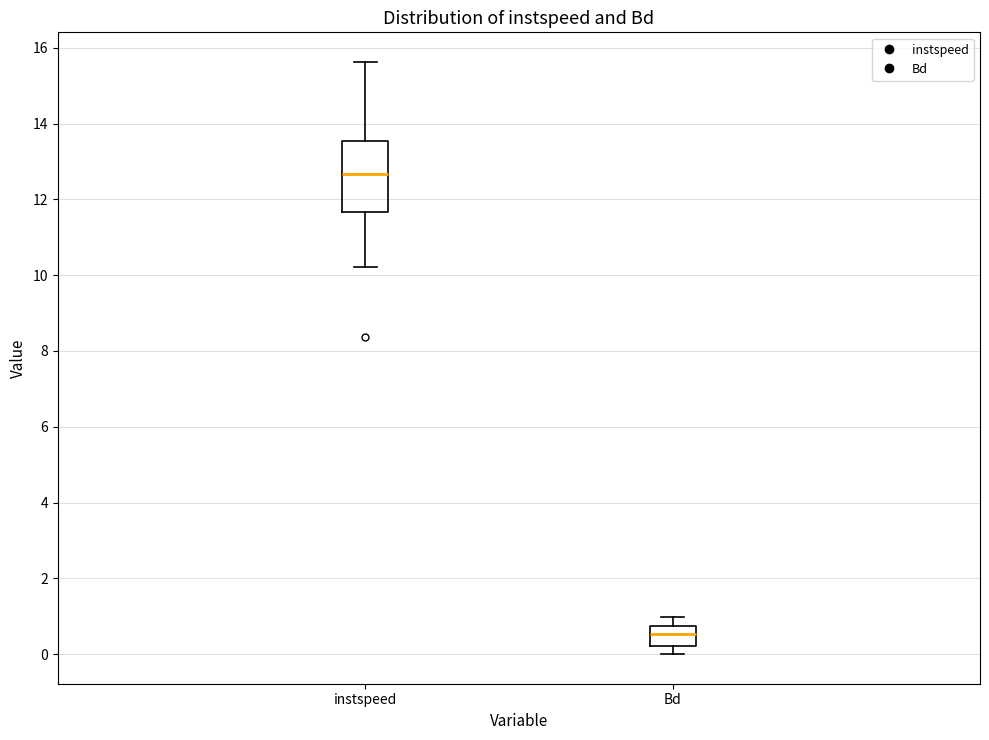

Comparing the boxes themselves (not the whiskers), which one is the tallest?

instspeed